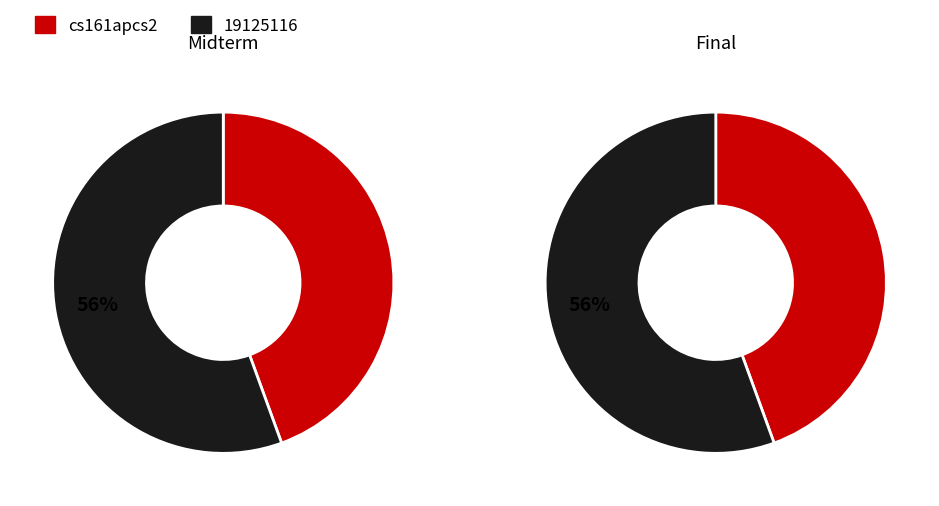

Between cs161apcs2 and 19125116, which series saw the biggest shift?

Student 1 (cs161apcs2)